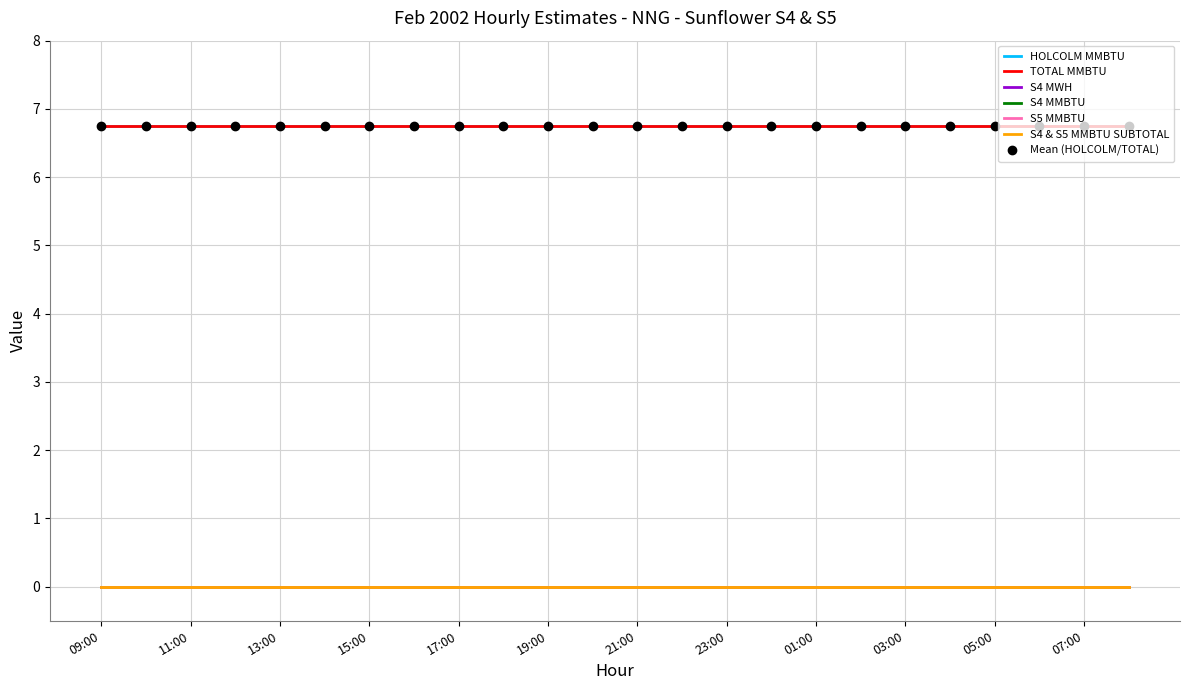

Reading left to right, transcribe all the data shown in this chart.

HOLCOLM MMBTU: 09:00=6.8	10:00=6.8	11:00=6.8	12:00=6.8	13:00=6.8	14:00=6.8	15:00=6.8	16:00=6.8	17:00=6.8	18:00=6.8	19:00=6.8	20:00=6.8	21:00=6.8	22:00=6.8	23:00=6.8	00:00=6.8	01:00=6.8	02:00=6.8	03:00=6.8	04:00=6.8	05:00=6.8	06:00=6.8	07:00=6.8	08:00=6.8
TOTAL MMBTU: 09:00=6.8	10:00=6.8	11:00=6.8	12:00=6.8	13:00=6.8	14:00=6.8	15:00=6.8	16:00=6.8	17:00=6.8	18:00=6.8	19:00=6.8	20:00=6.8	21:00=6.8	22:00=6.8	23:00=6.8	00:00=6.8	01:00=6.8	02:00=6.8	03:00=6.8	04:00=6.8	05:00=6.8	06:00=6.8	07:00=6.8	08:00=6.8
S4 MWH: 09:00=0.0	10:00=0.0	11:00=0.0	12:00=0.0	13:00=0.0	14:00=0.0	15:00=0.0	16:00=0.0	17:00=0.0	18:00=0.0	19:00=0.0	20:00=0.0	21:00=0.0	22:00=0.0	23:00=0.0	00:00=0.0	01:00=0.0	02:00=0.0	03:00=0.0	04:00=0.0	05:00=0.0	06:00=0.0	07:00=0.0	08:00=0.0
S4 MMBTU: 09:00=0.0	10:00=0.0	11:00=0.0	12:00=0.0	13:00=0.0	14:00=0.0	15:00=0.0	16:00=0.0	17:00=0.0	18:00=0.0	19:00=0.0	20:00=0.0	21:00=0.0	22:00=0.0	23:00=0.0	00:00=0.0	01:00=0.0	02:00=0.0	03:00=0.0	04:00=0.0	05:00=0.0	06:00=0.0	07:00=0.0	08:00=0.0
S5 MMBTU: 09:00=0.0	10:00=0.0	11:00=0.0	12:00=0.0	13:00=0.0	14:00=0.0	15:00=0.0	16:00=0.0	17:00=0.0	18:00=0.0	19:00=0.0	20:00=0.0	21:00=0.0	22:00=0.0	23:00=0.0	00:00=0.0	01:00=0.0	02:00=0.0	03:00=0.0	04:00=0.0	05:00=0.0	06:00=0.0	07:00=0.0	08:00=0.0
S4 & S5 MMBTU SUBTOTAL: 09:00=0.0	10:00=0.0	11:00=0.0	12:00=0.0	13:00=0.0	14:00=0.0	15:00=0.0	16:00=0.0	17:00=0.0	18:00=0.0	19:00=0.0	20:00=0.0	21:00=0.0	22:00=0.0	23:00=0.0	00:00=0.0	01:00=0.0	02:00=0.0	03:00=0.0	04:00=0.0	05:00=0.0	06:00=0.0	07:00=0.0	08:00=0.0